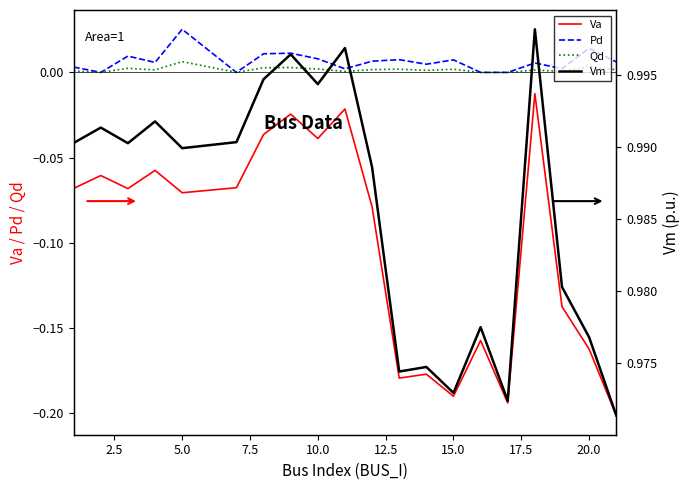

True or false: Va and Qd cross at least once.

False